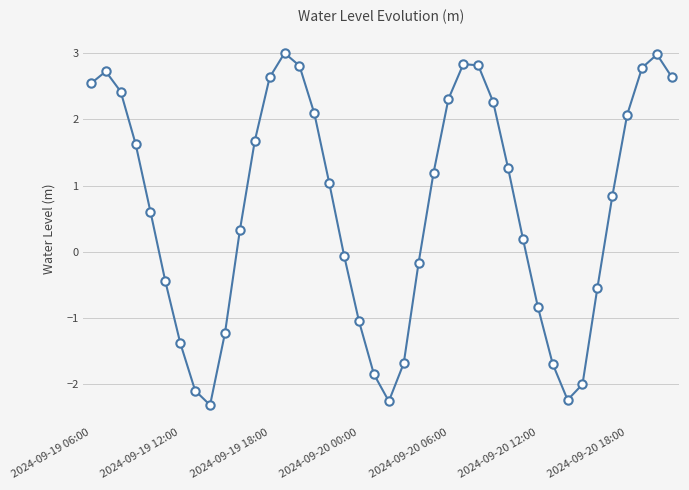

What is the average value?

0.6